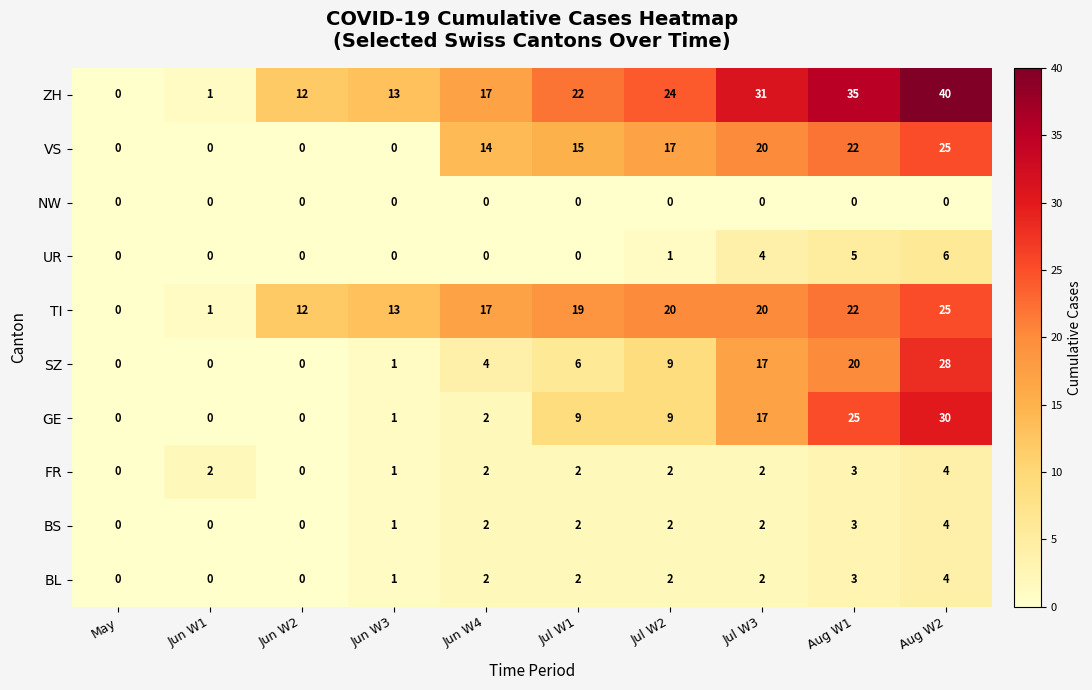

Which series has the largest total across all categories?

ZH